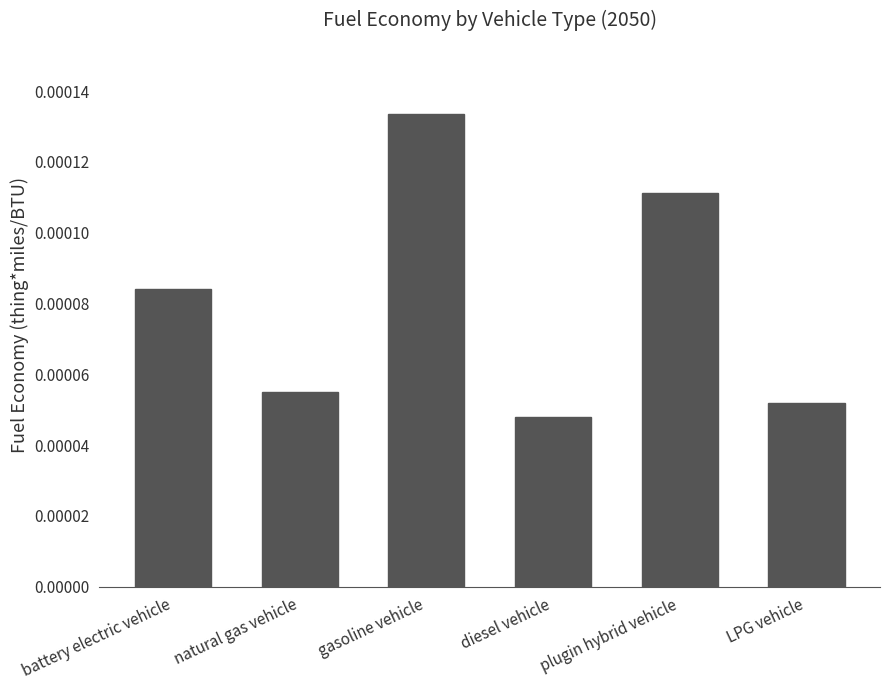

Between battery electric vehicle and natural gas vehicle, which is larger?

battery electric vehicle